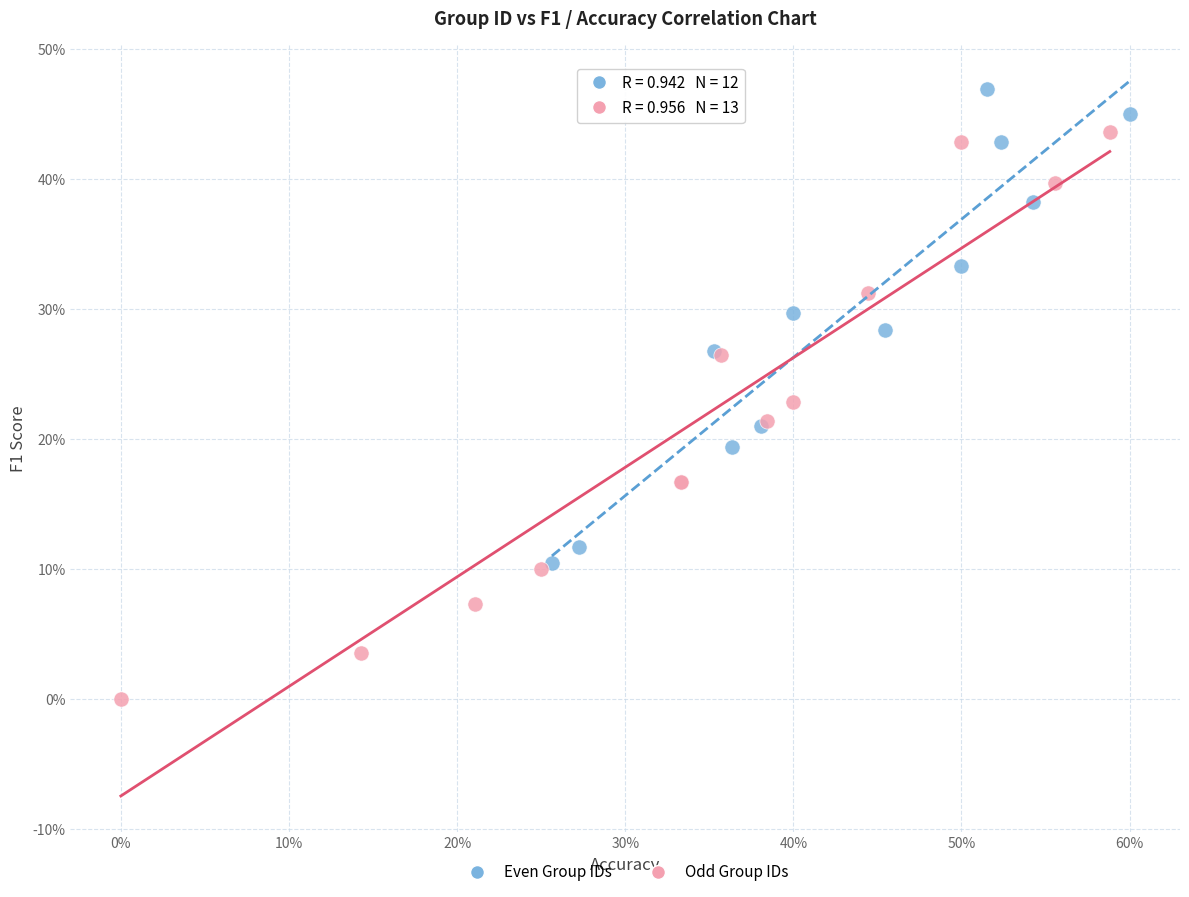

Which series has the largest Y range (max minus min)?

Odd Group IDs